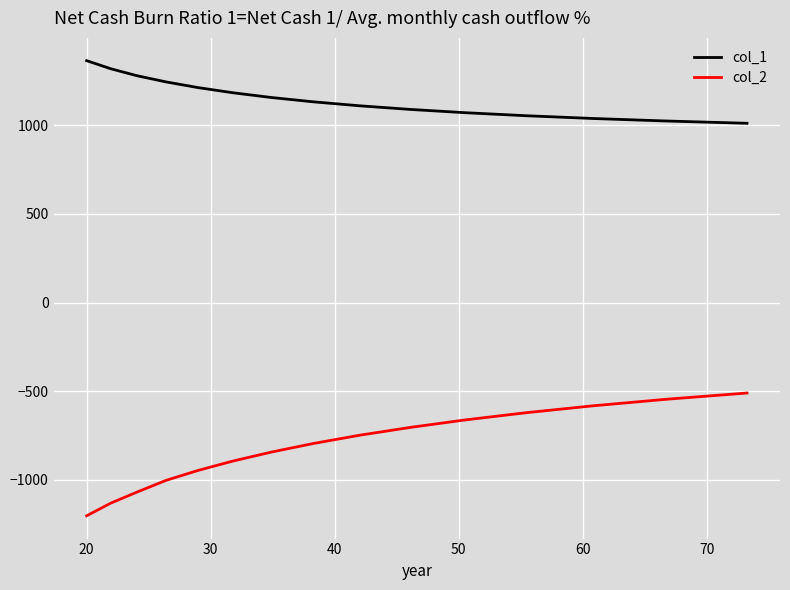

What is the smallest value displayed?

-1204.3